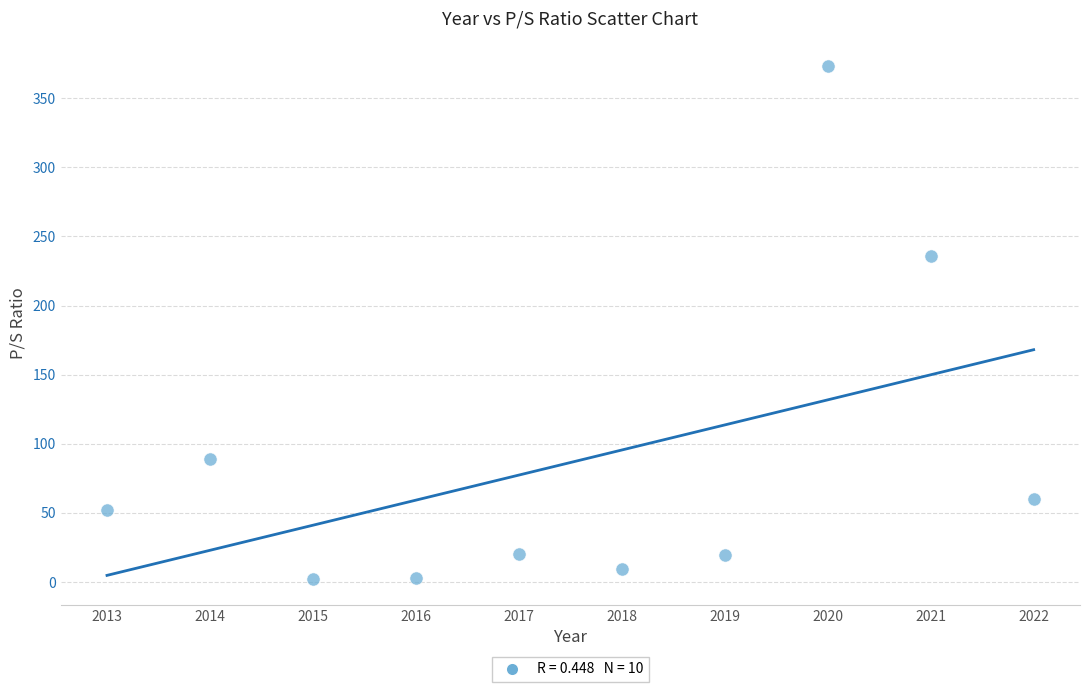

What Y value in the scatter plot is closest to 187?

236.0